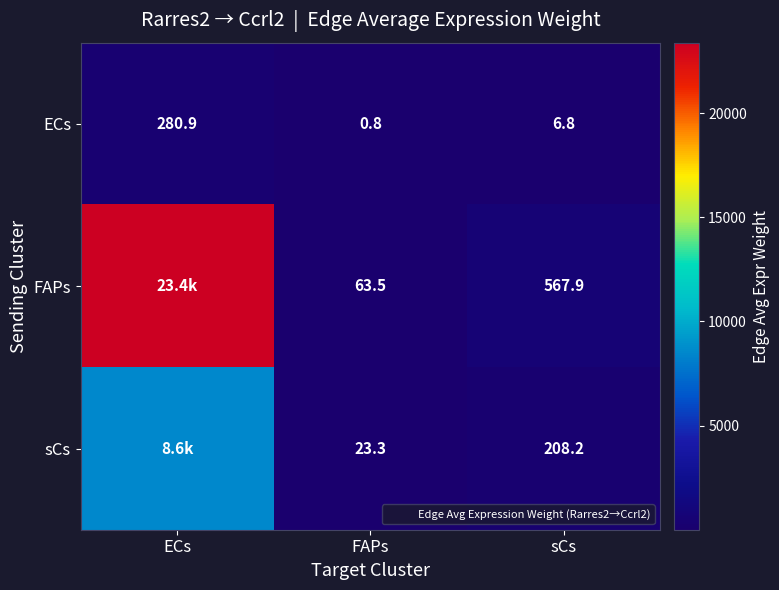

Read the ECs value at FAPs.

0.8